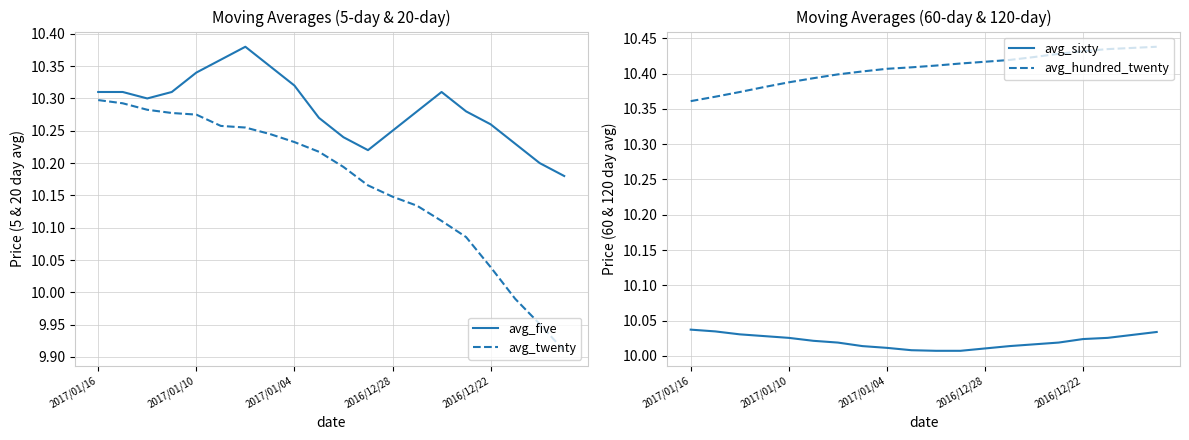

At which label does avg_twenty first exceed 10?

2017/01/16